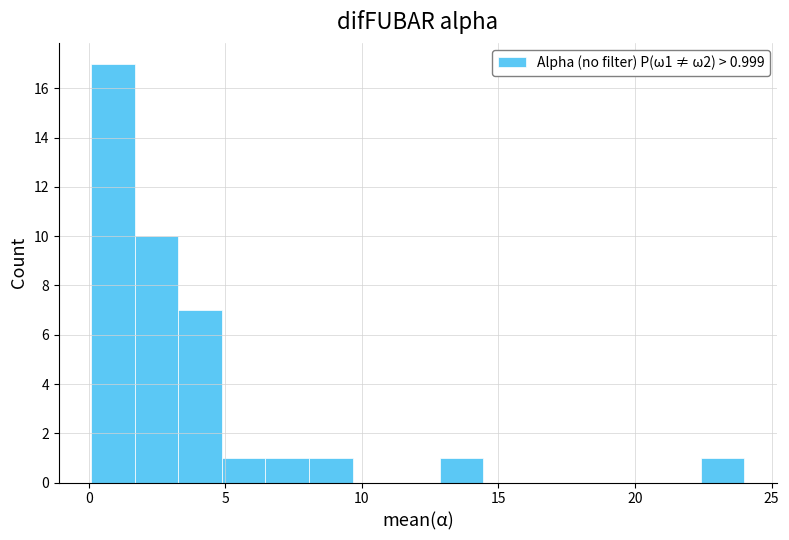

Around what value on the x-axis is the tallest bar? Give the approximate position of its centre, as read against the axis.

1.0